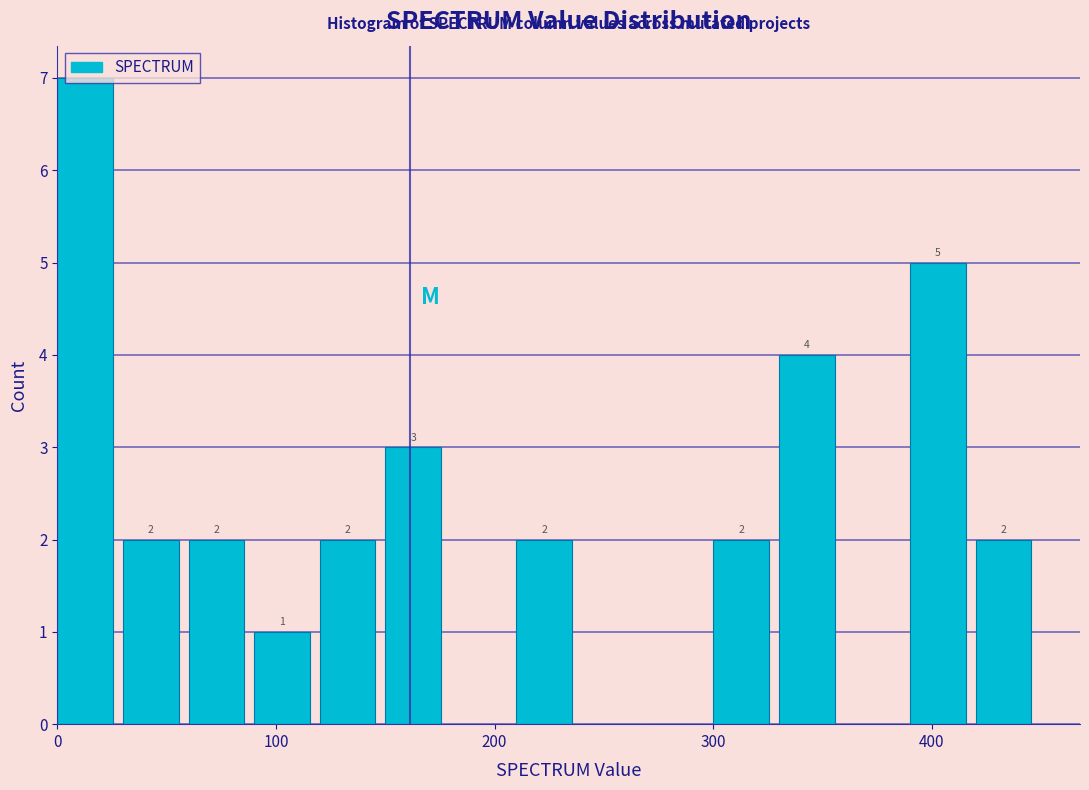

Around what value on the x-axis is the tallest bar? Give the approximate position of its centre, as read against the axis.

10